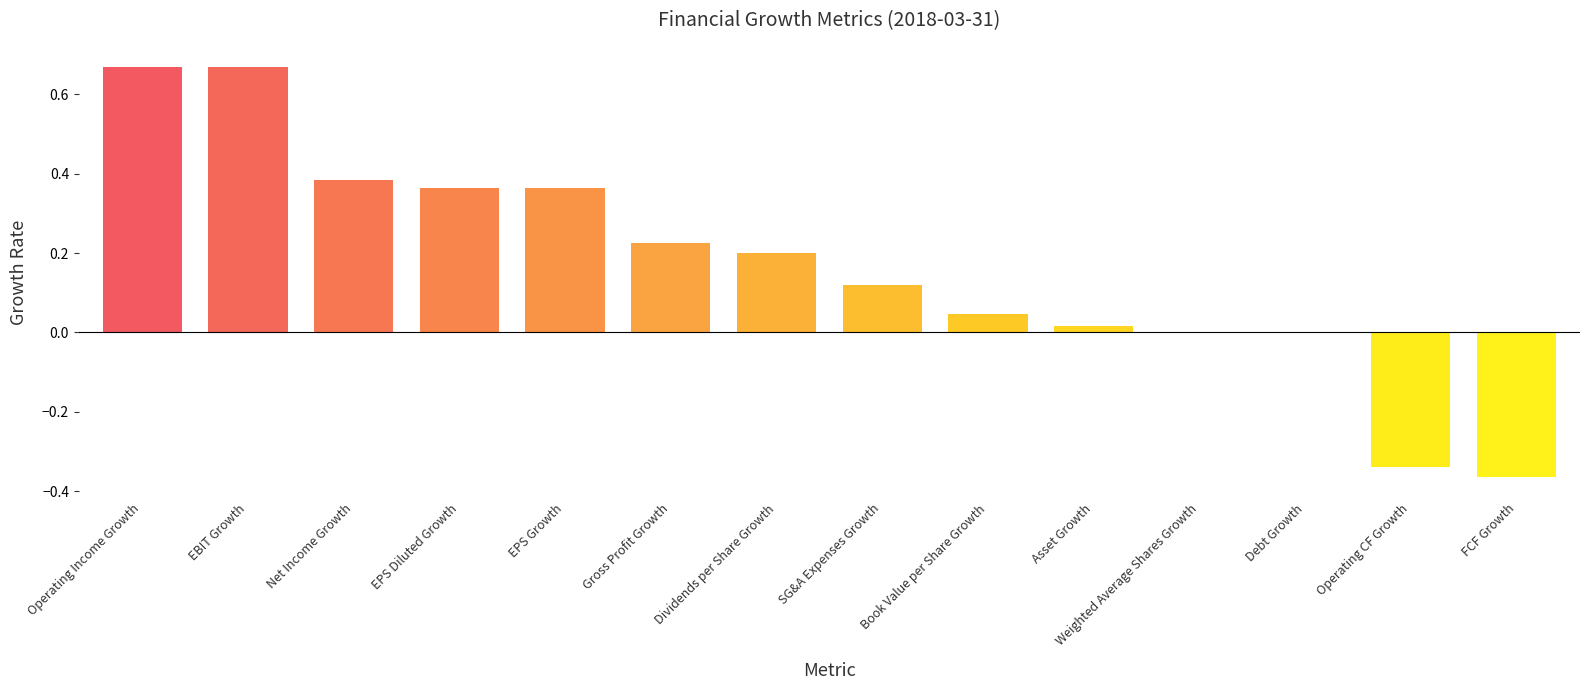

Is it true that the value at EPS Growth is 0.1?

False